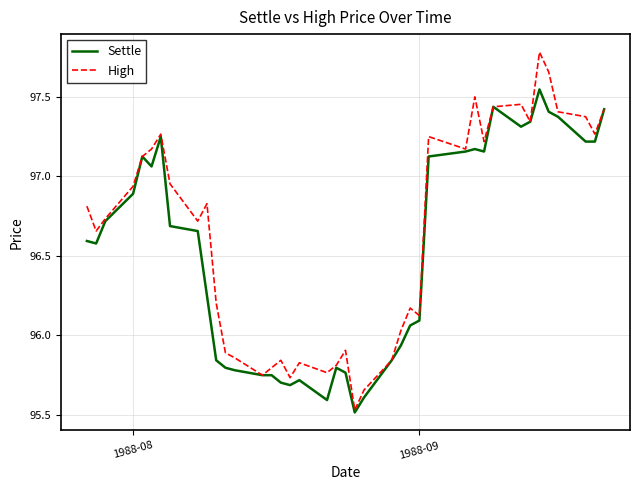

Which series has the widest spread of values?

High